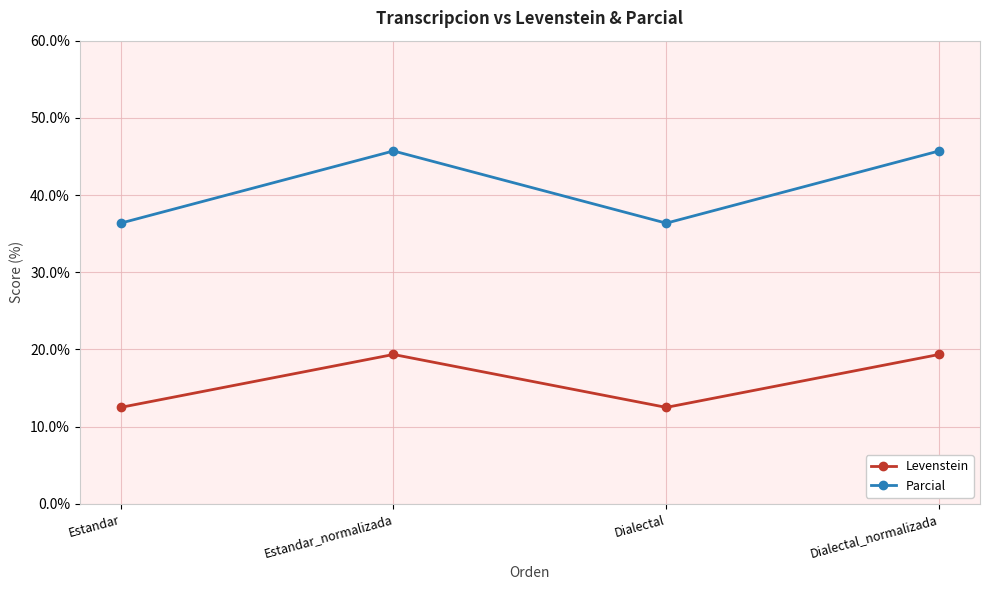

What is the highest value of the Levenstein series?

19.4